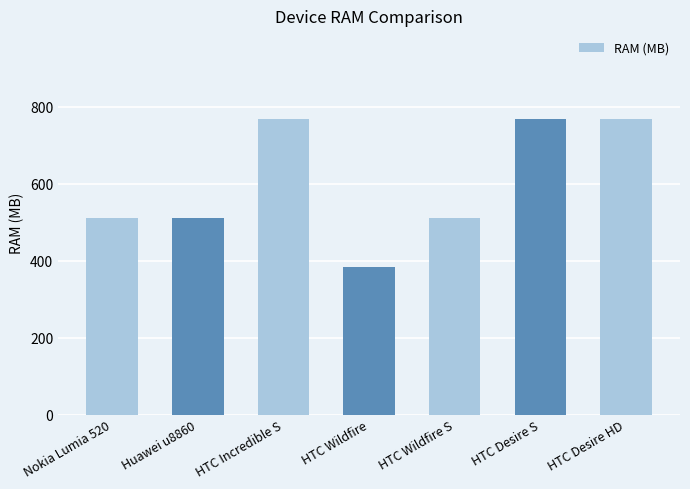

The chart shows a value of 768 at HTC Desire HD. True or false?

True